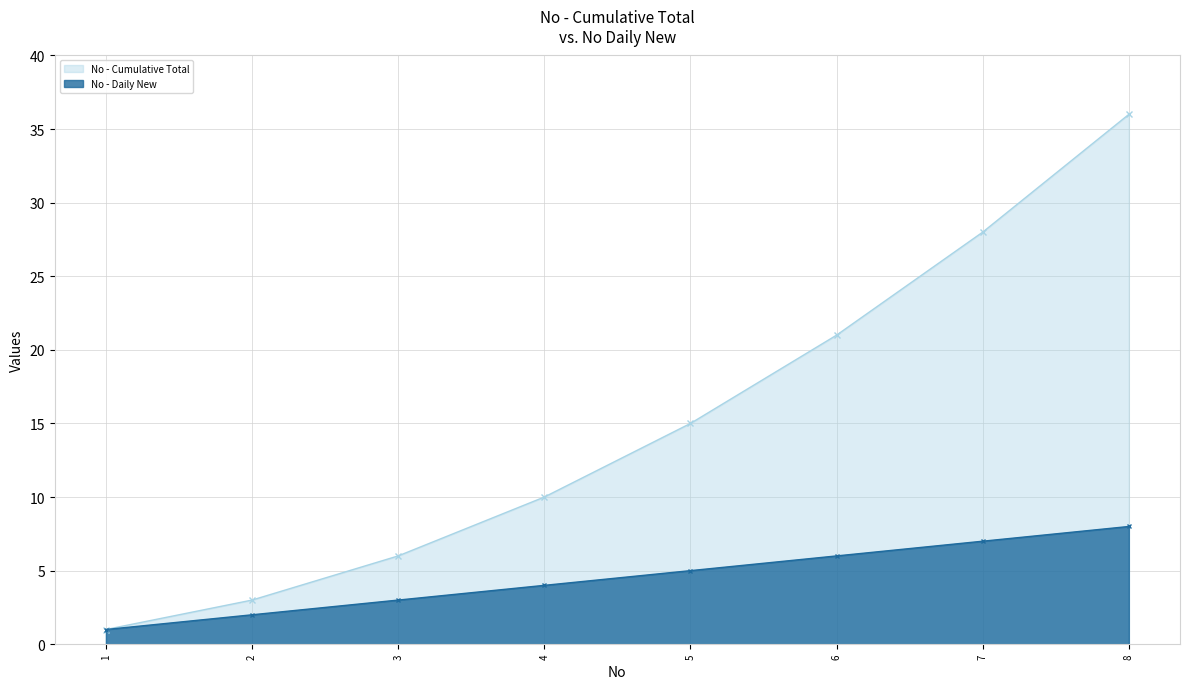

How many data points in No (Daily) are above 5?

3